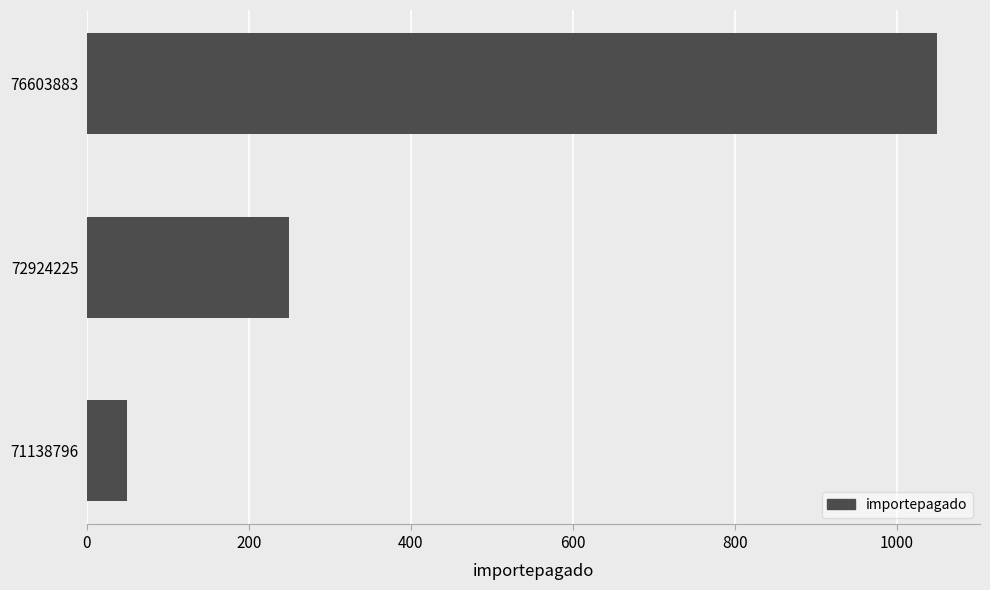

What value does the data have at 72924225?

250